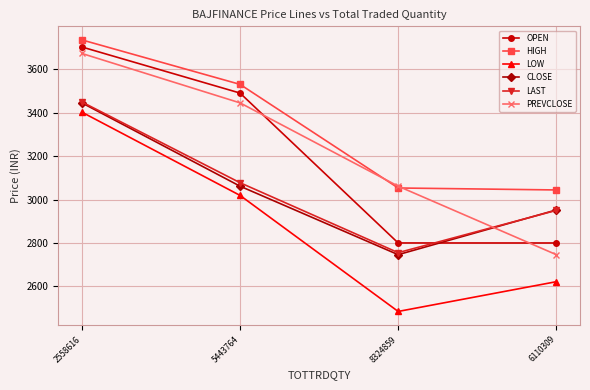

What position from the right is 5443764?

3